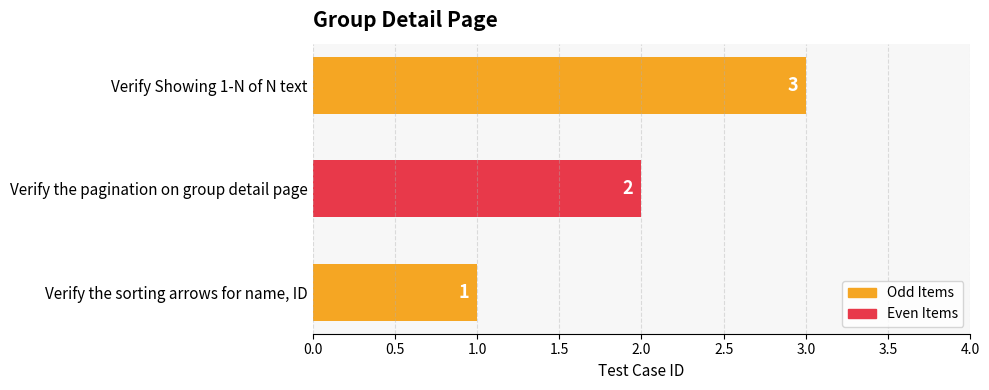

Is it true that the value at Verify the pagination on group detail page is 2?

True